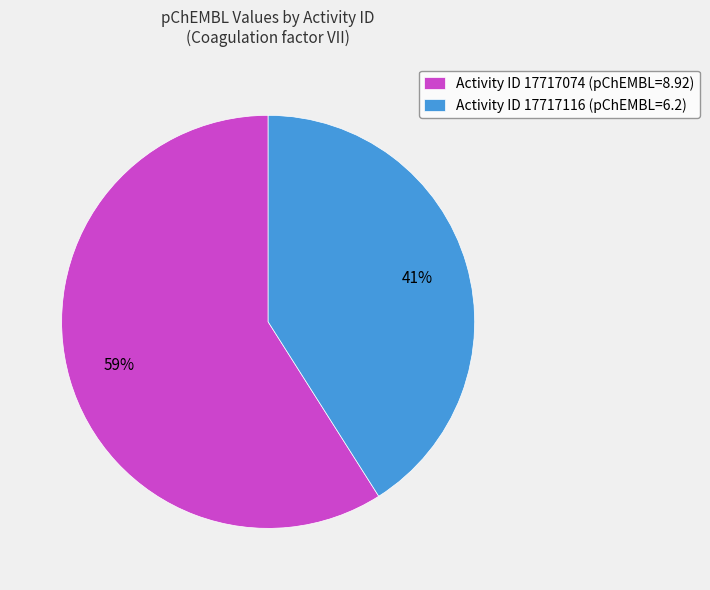

Between Activity ID 17717116 (pChEMBL=6.2) and Activity ID 17717074 (pChEMBL=8.92), which is larger?

Activity ID 17717074 (pChEMBL=8.92)